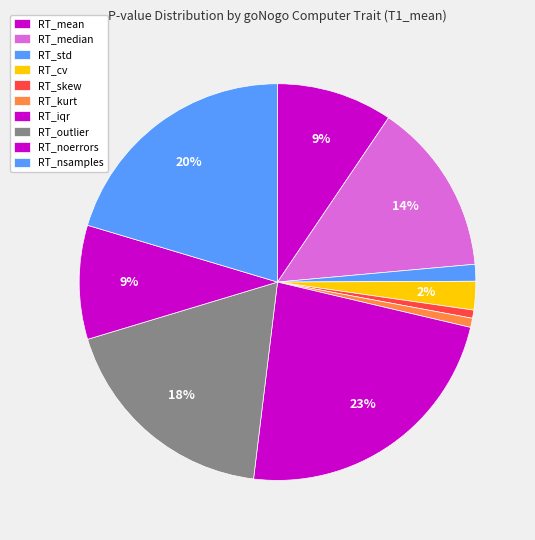

How many slices are in this pie chart?

10